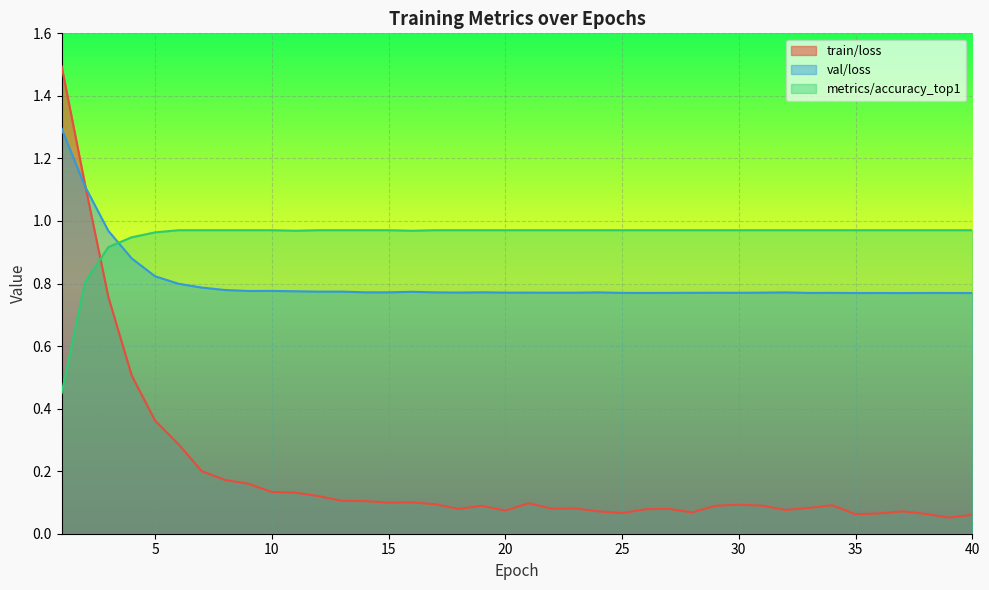

Which category has the highest value across all series?

1